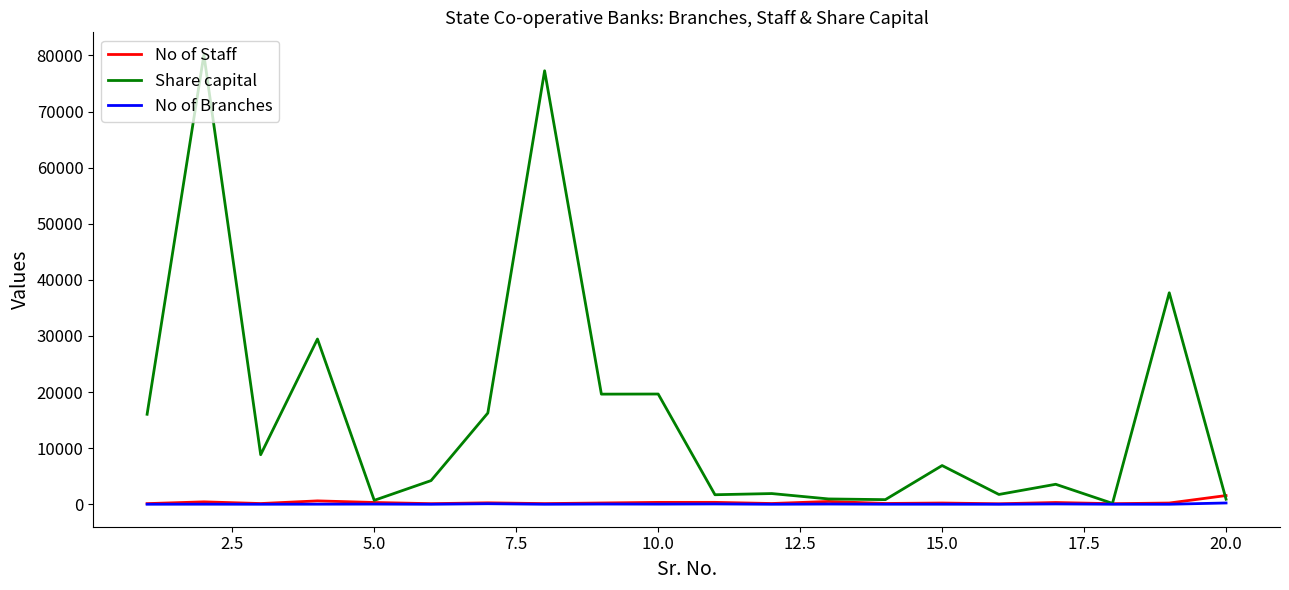

Which series has the widest spread of values?

Share capital